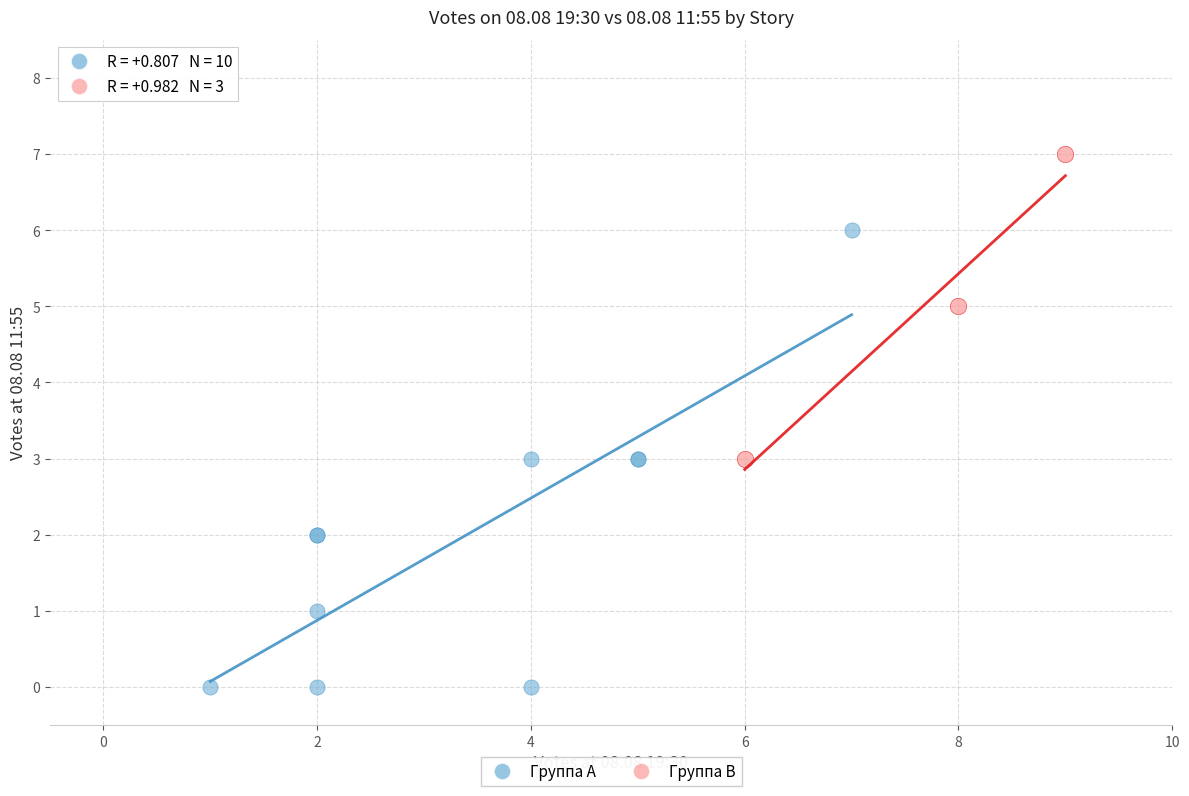

What are all the series names shown in the legend?

Группа A, Группа B